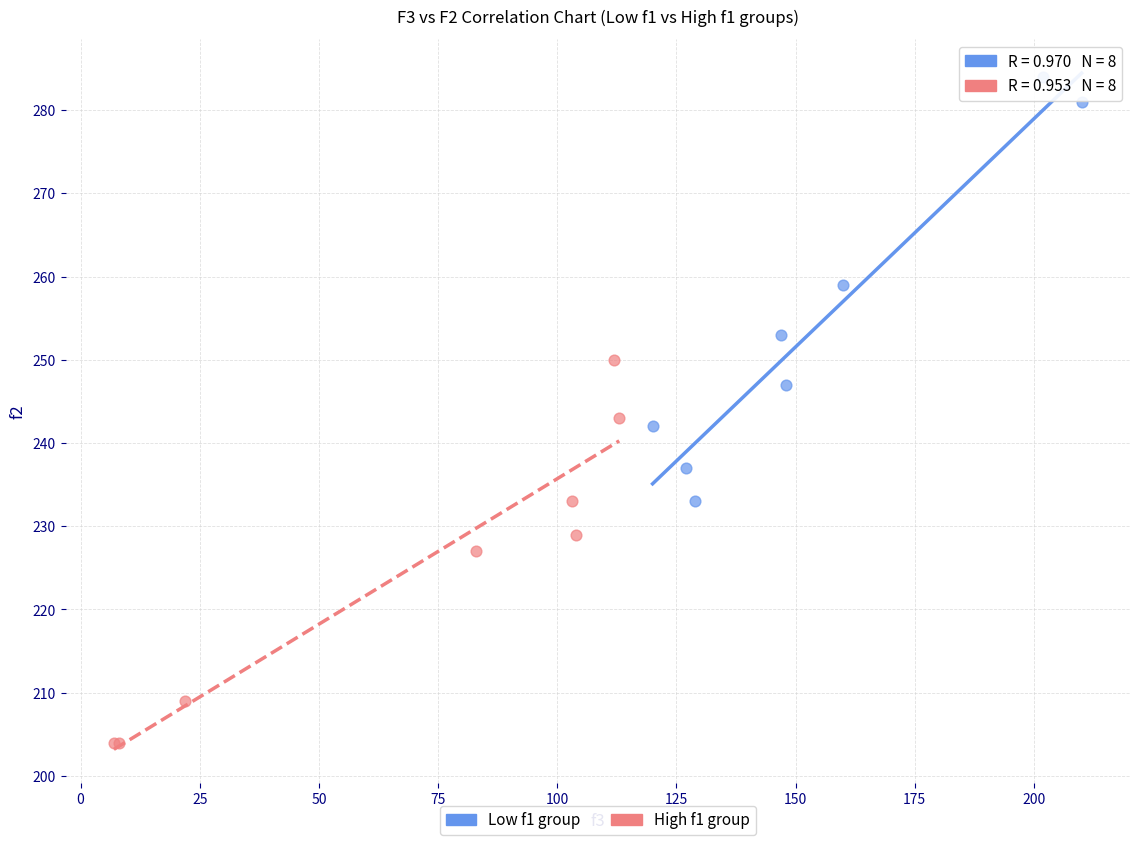

Which series reaches the maximum Y coordinate?

Low f1 group